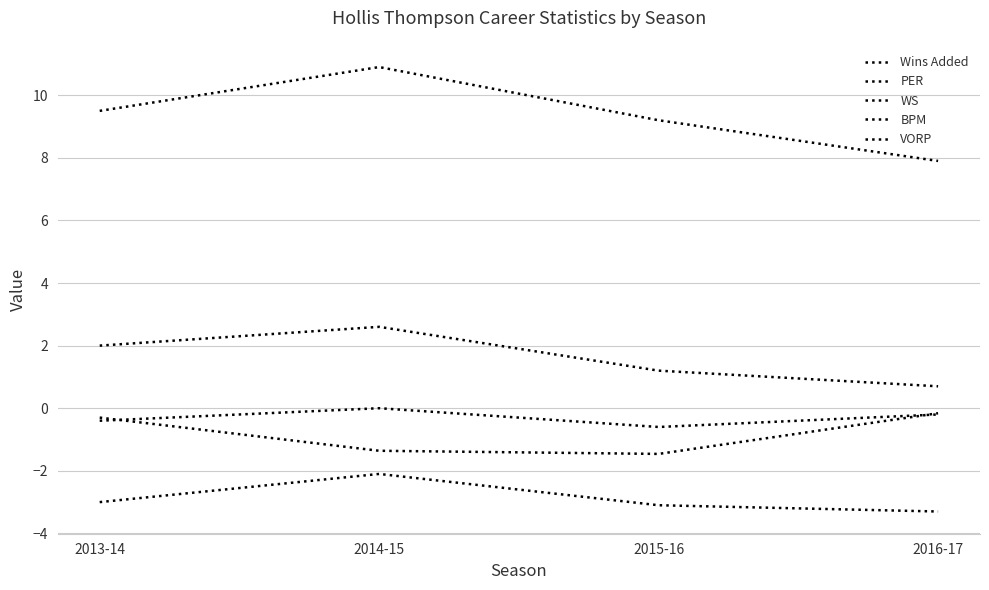

True or false: BPM and Wins Added cross at least once.

False